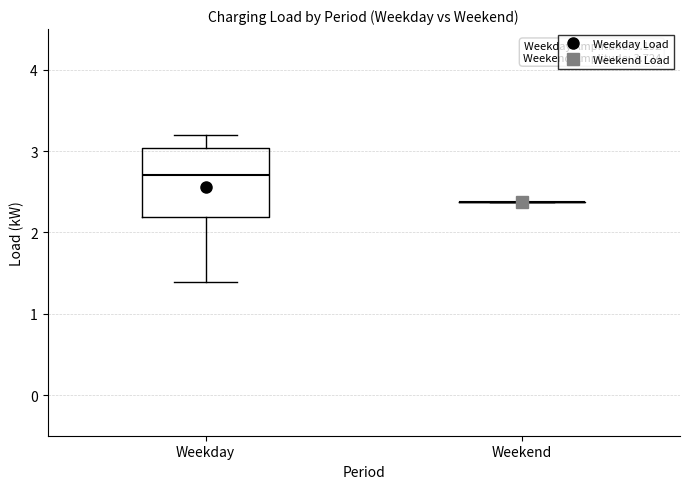

Which box is the tallest, from its lower edge to its upper edge?

Weekday